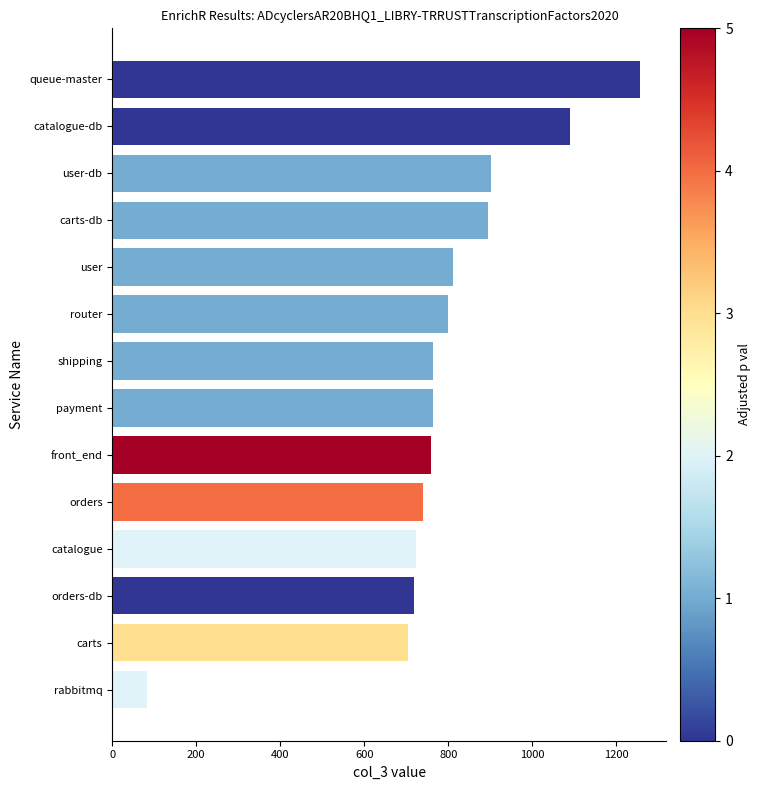

What is the greatest value displayed?

1257